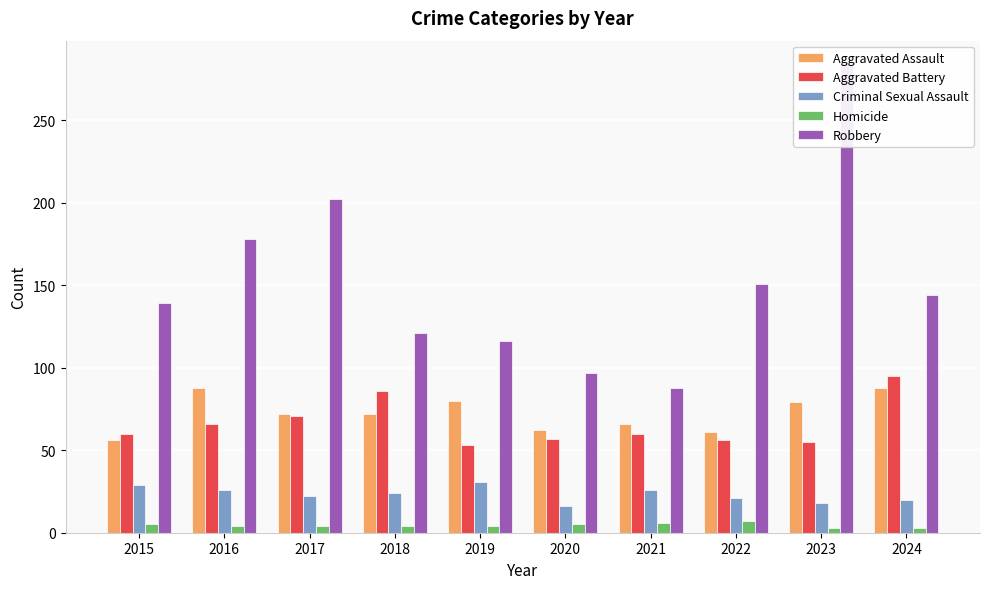

Is it true that Criminal Sexual Assault equals 31 at 2019?

True